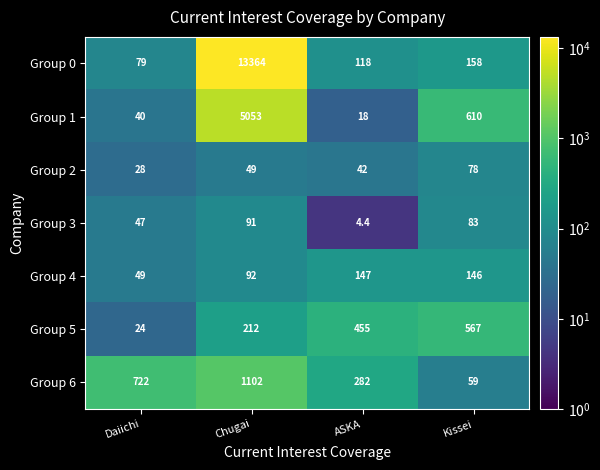

At which label does Group 2 reach its minimum?

Daiichi